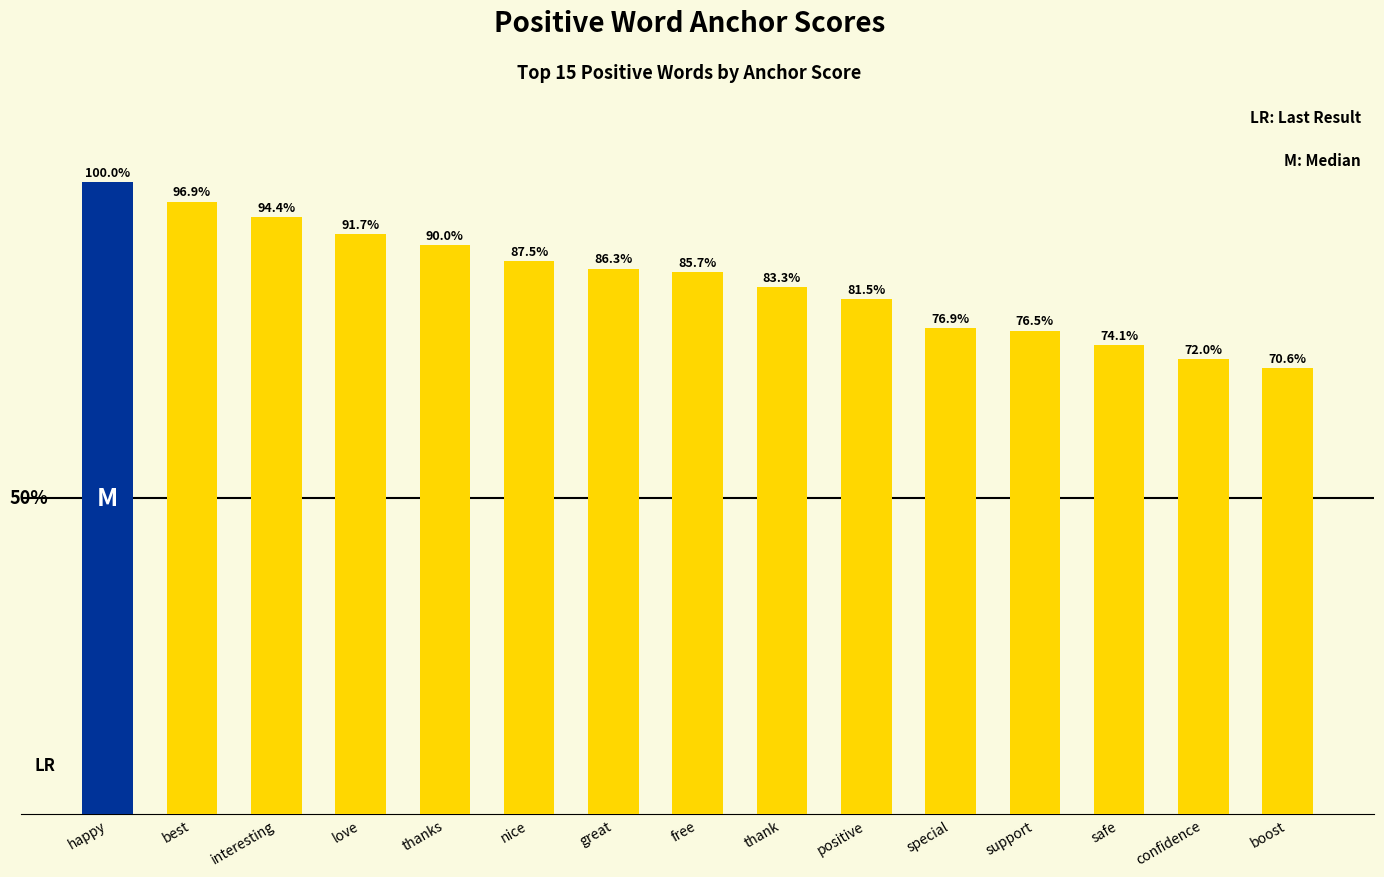

Which has a higher value, free or interesting?

interesting